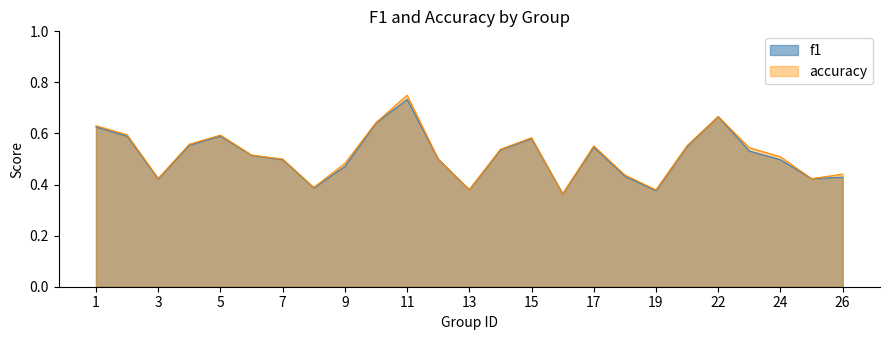

True or false: accuracy has a value of 0.6 at 15.

True